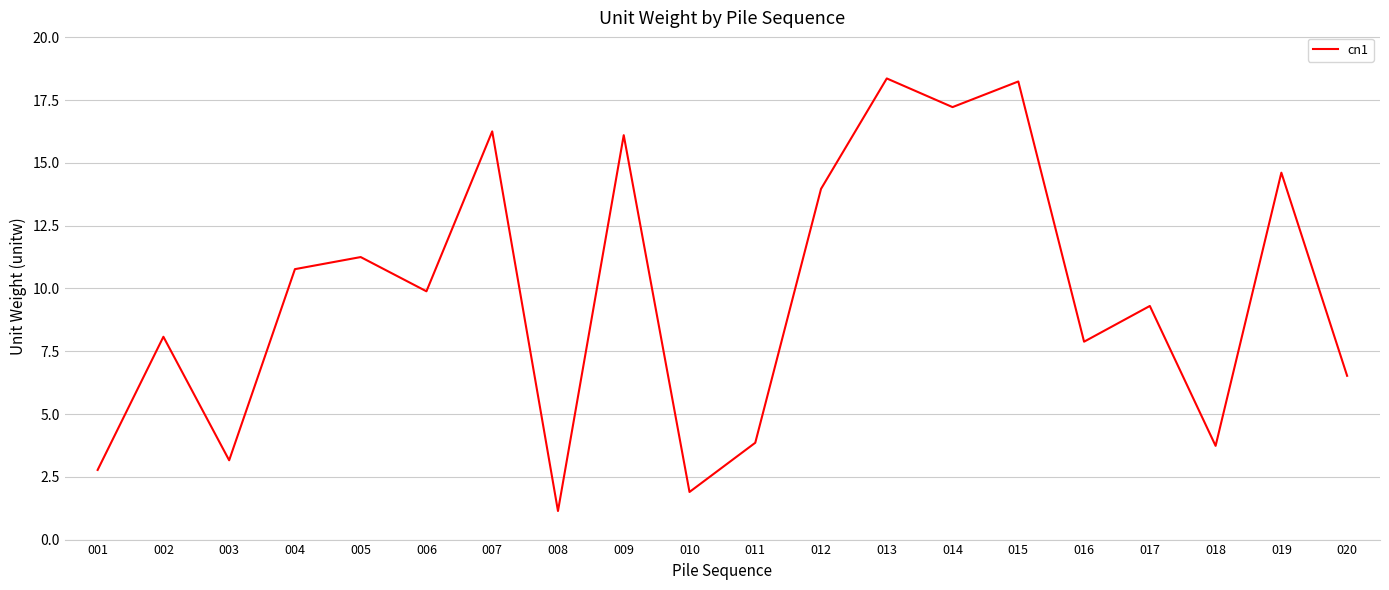

At which label is the value closest to 9?

017